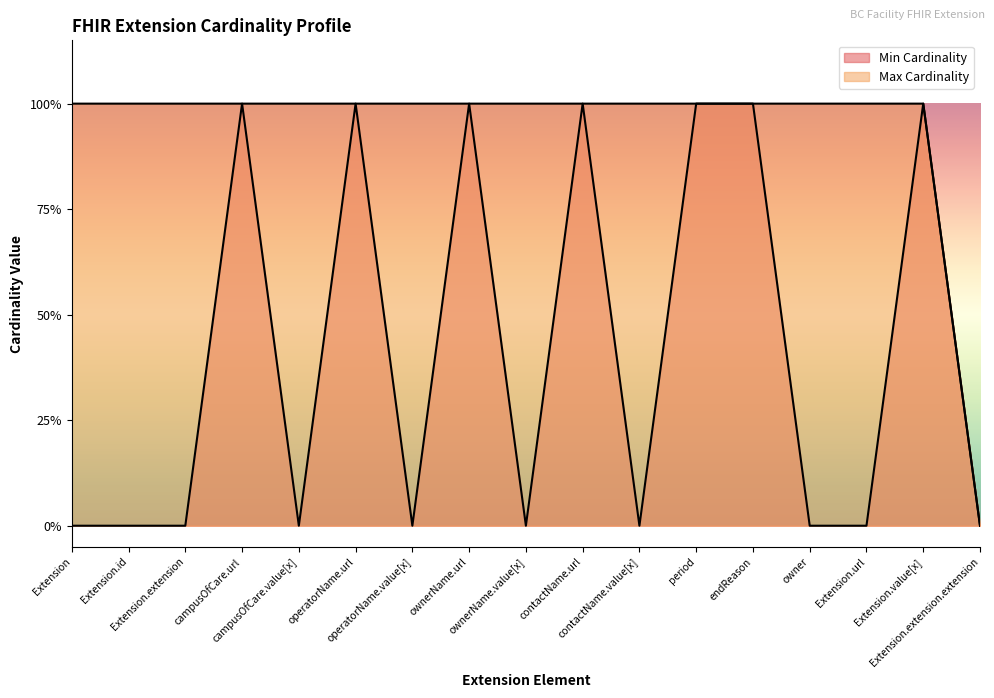

Which category has the lowest value in the Max Cardinality series?

Extension.extension.extension